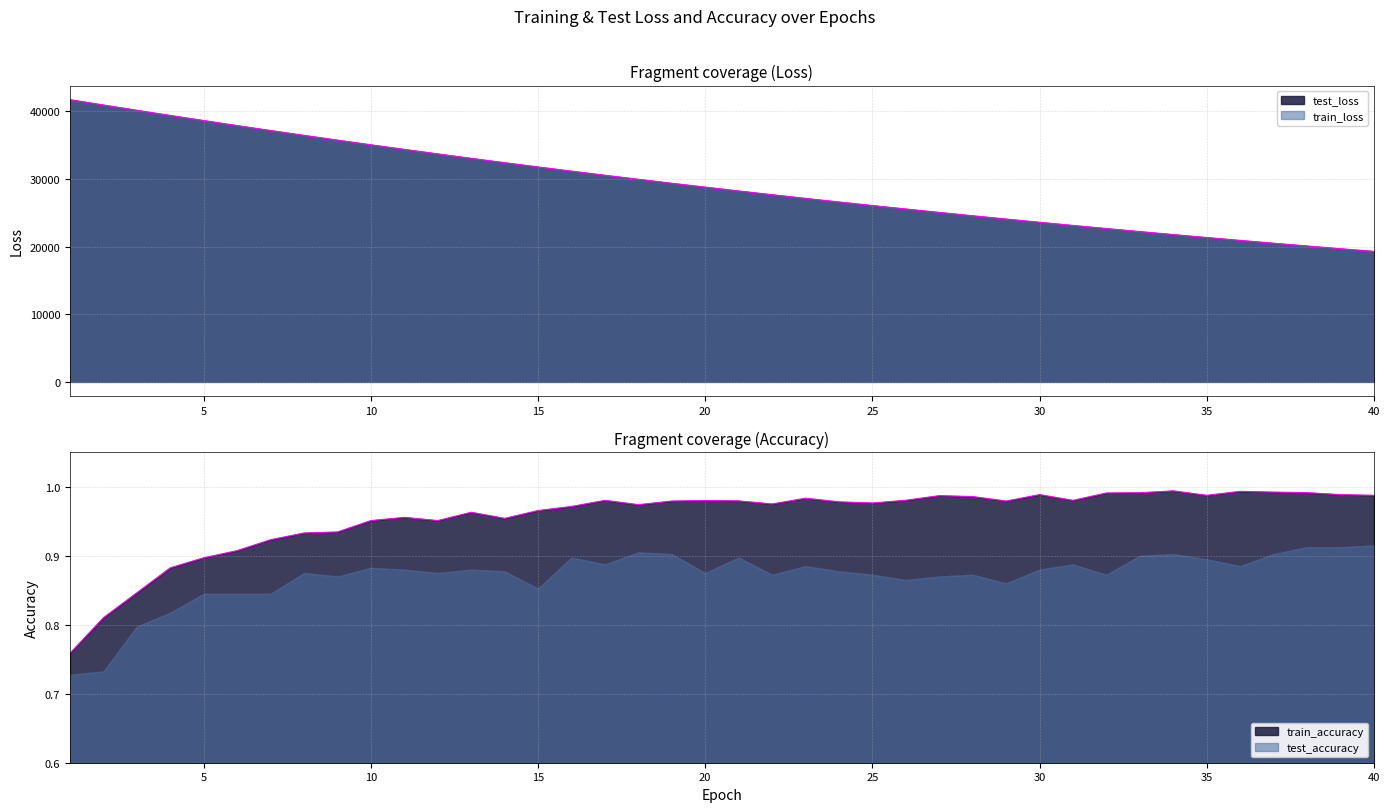

What is the sum of the test_loss values at 37 and 34?

42261.9